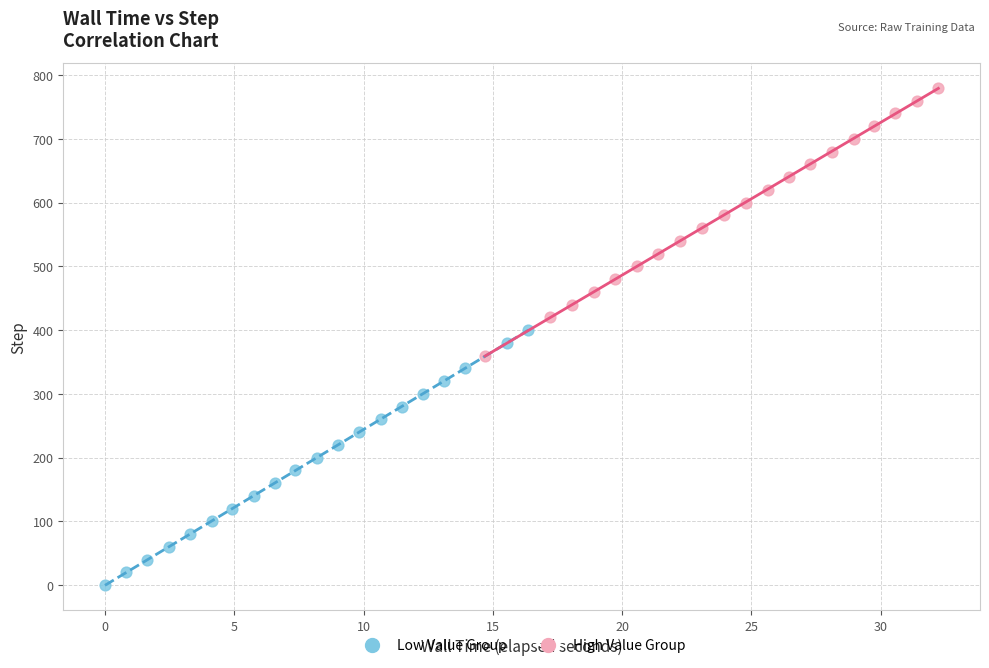

Which series contains the highest Y value?

High Value Group